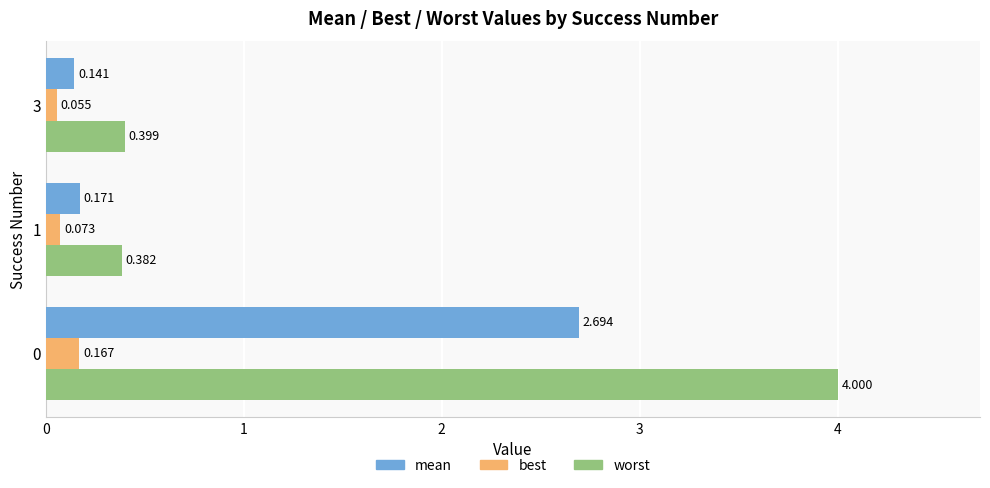

What is the sum of all best values?

0.3